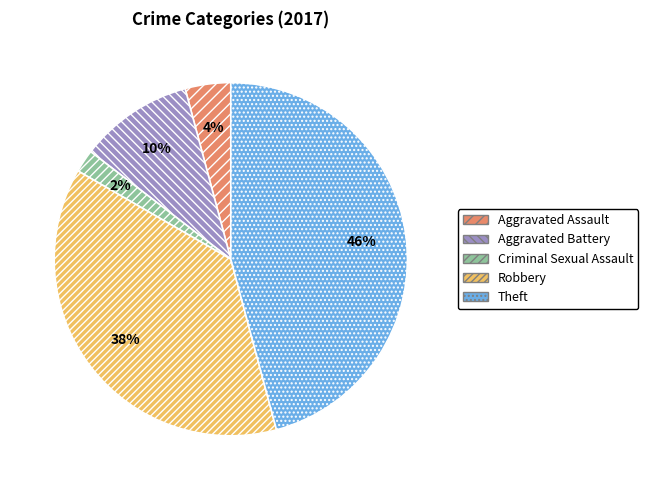

To the nearest percent, what is the average slice percentage?

20%